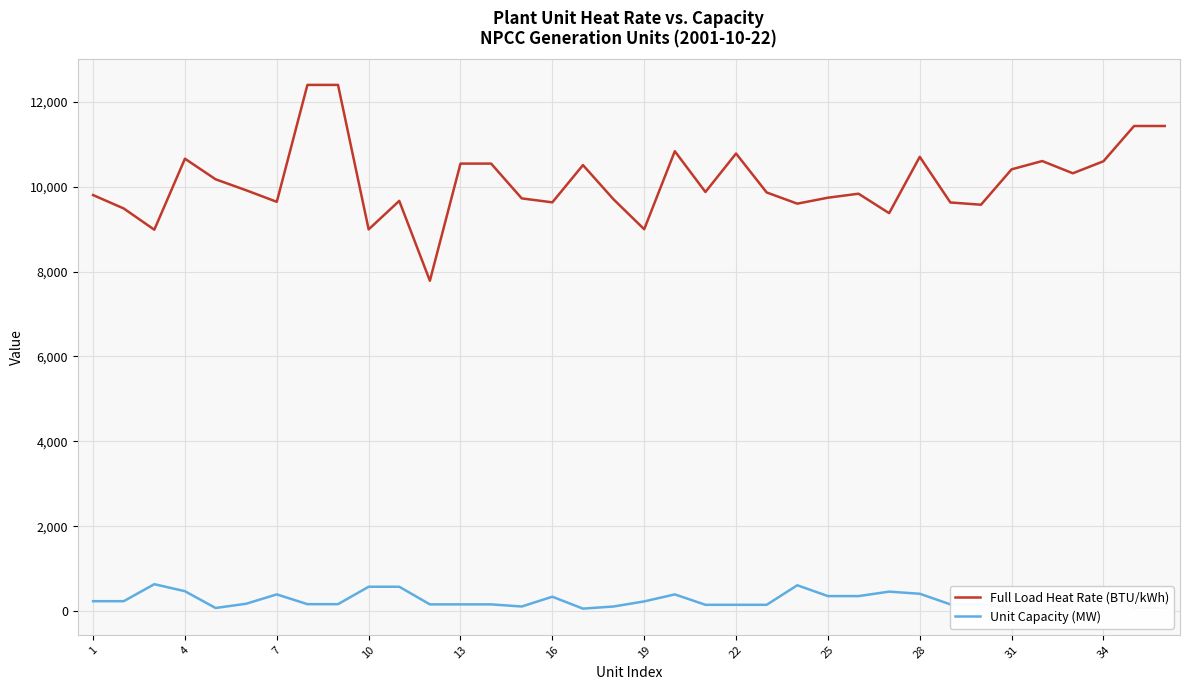

Rank the series by their average value, from highest to lowest.

Full Load Heat Rate (BTU/kWh), Unit Capacity (MW)